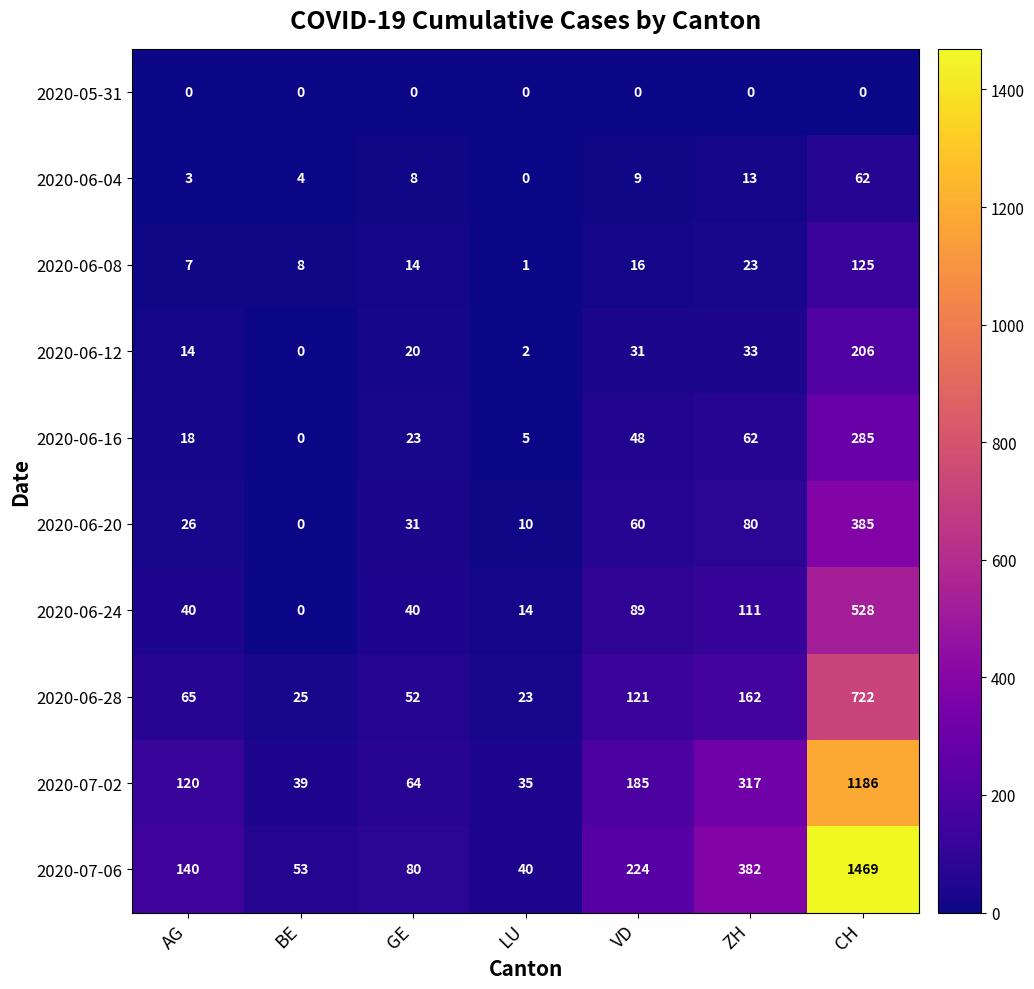

The value of 2020-06-24 at LU is 8. True or false?

False